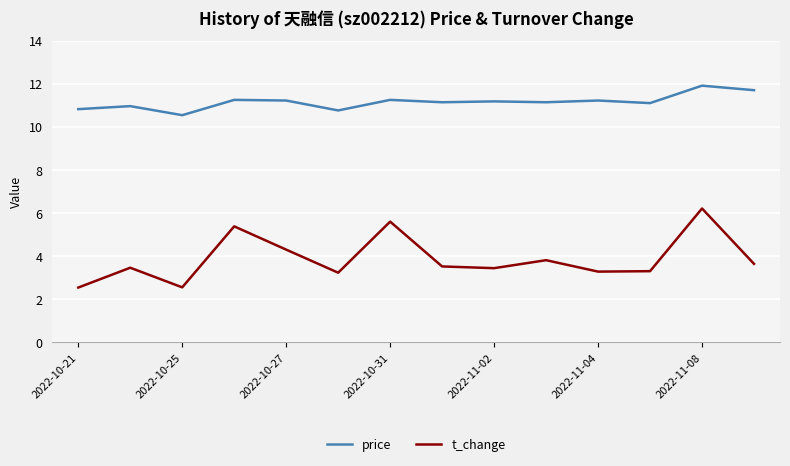

Which series has the widest spread of values?

t_change